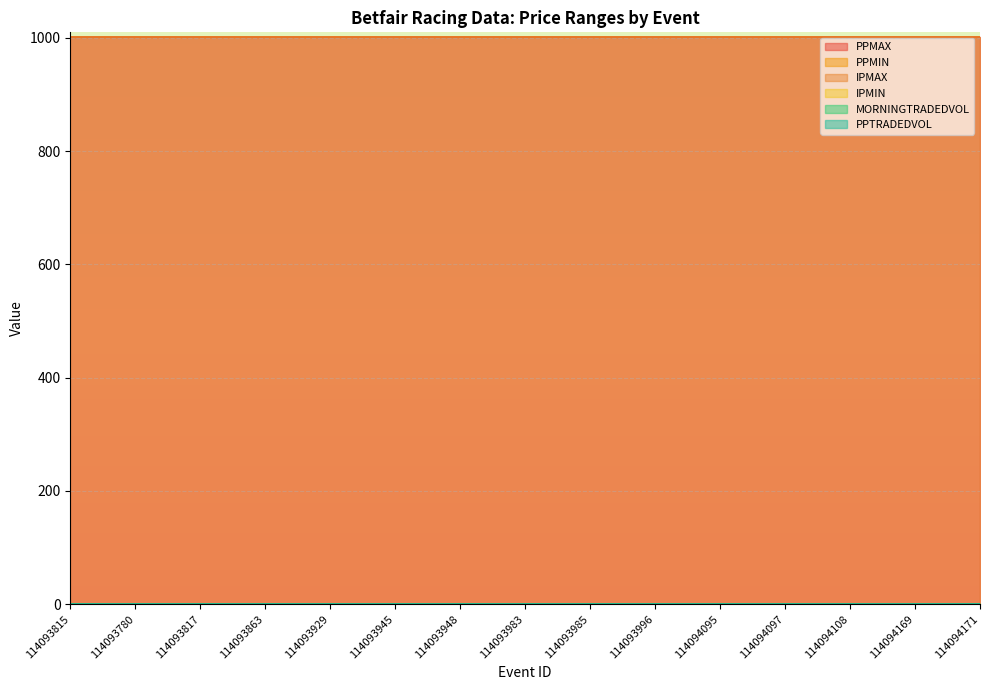

The value of IPMIN at 114093945 is 2. True or false?

False